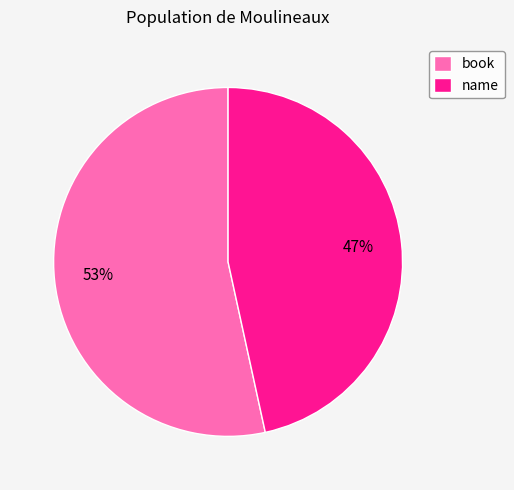

True or false: name accounts for 35% of the total.

False